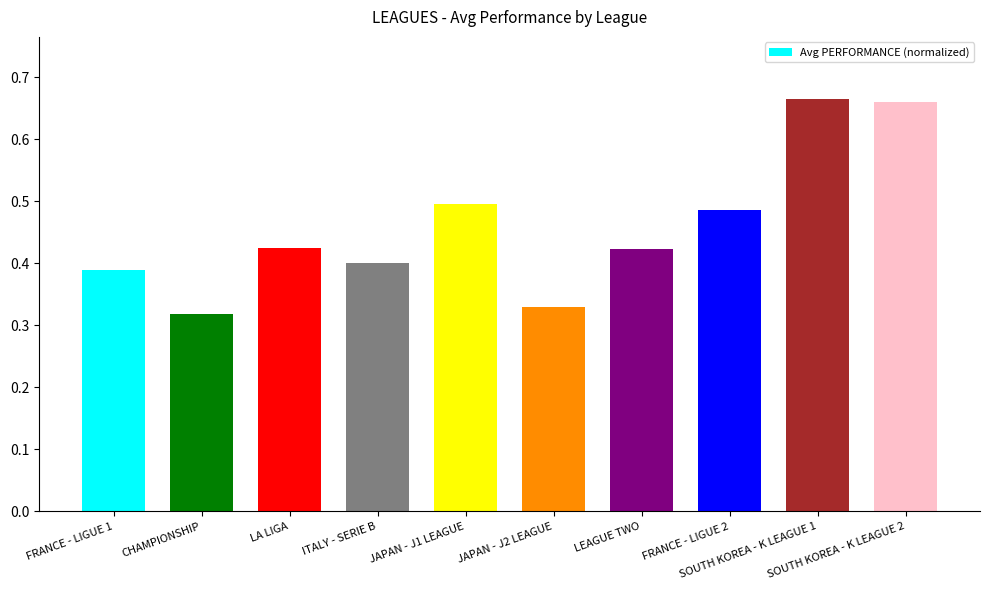

The chart shows a value of 0.6 at LEAGUE TWO. True or false?

False